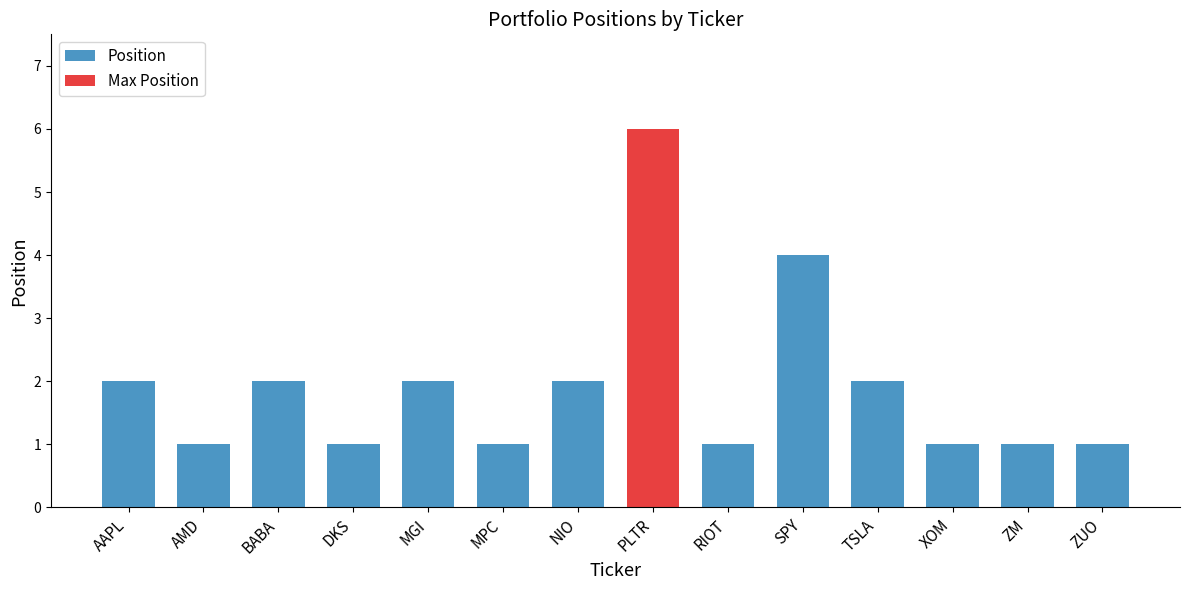

Is the value of Max Position at BABA greater than the value of Position at PLTR?

No